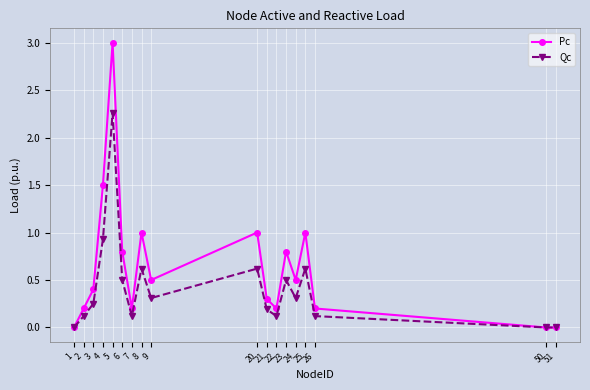

Is the value of Qc at 2 greater than the value of Pc at 5?

No